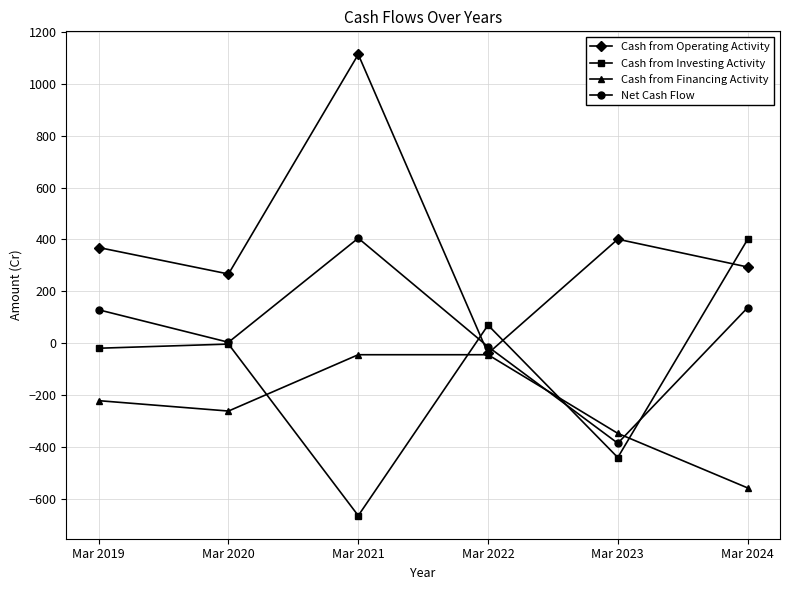

Where is Cash from Operating Activity nearest to the value 537?

Mar 2023